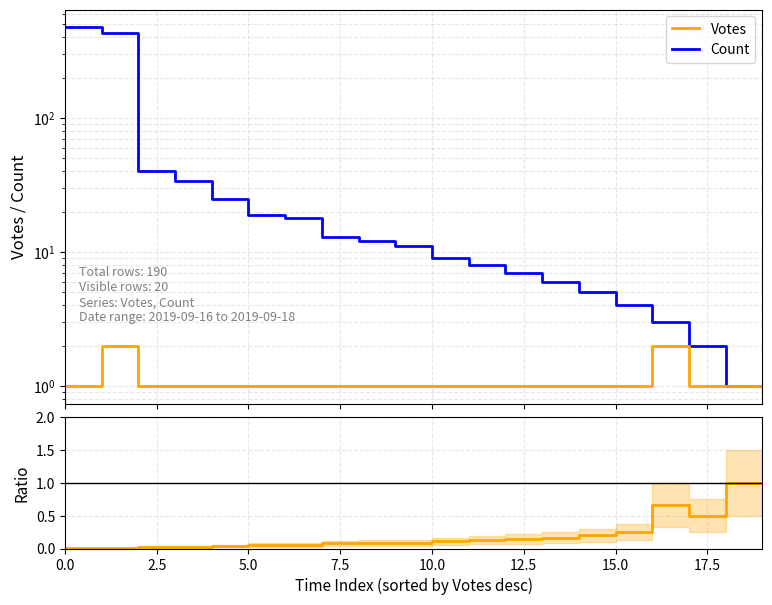

How many interior local valleys does the Count/Votes ratio series have?

1